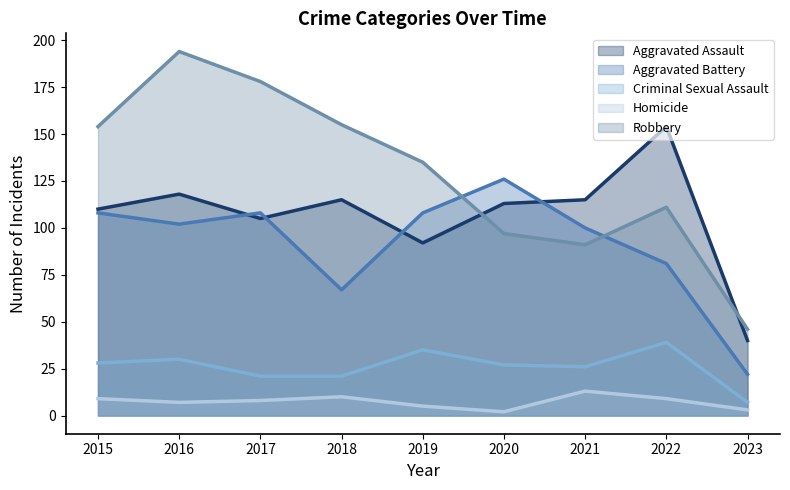

At 2021, list the series in order from largest to smallest.

Aggravated Assault, Aggravated Battery, Robbery, Criminal Sexual Assault, Homicide